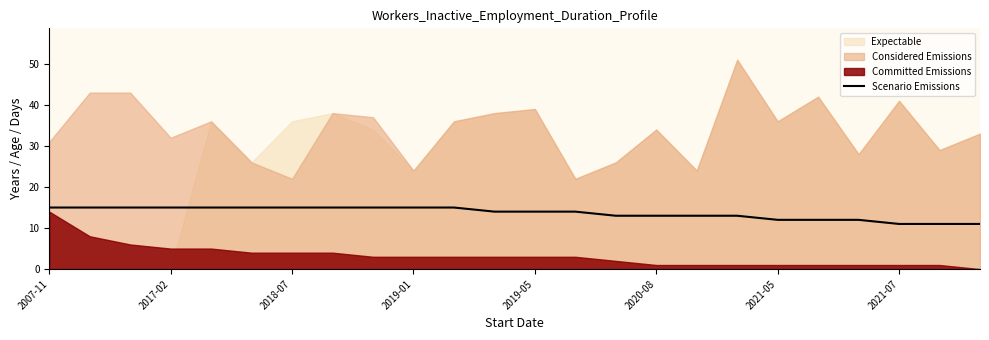

The value at 22 is 11. True or false?

True